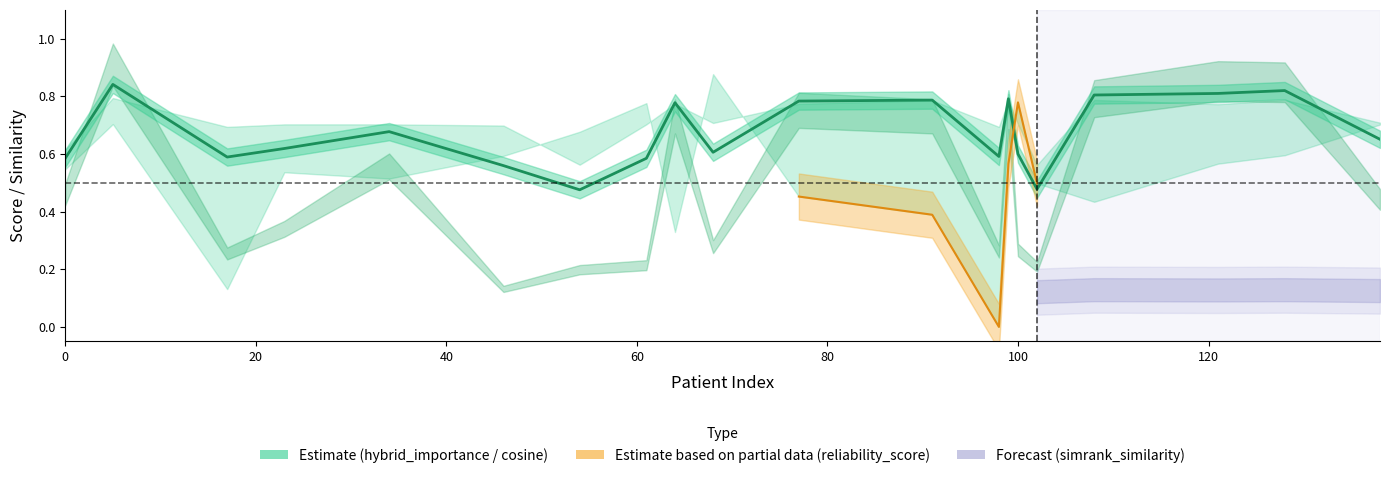

The value at 60 is 1.0. True or false?

False